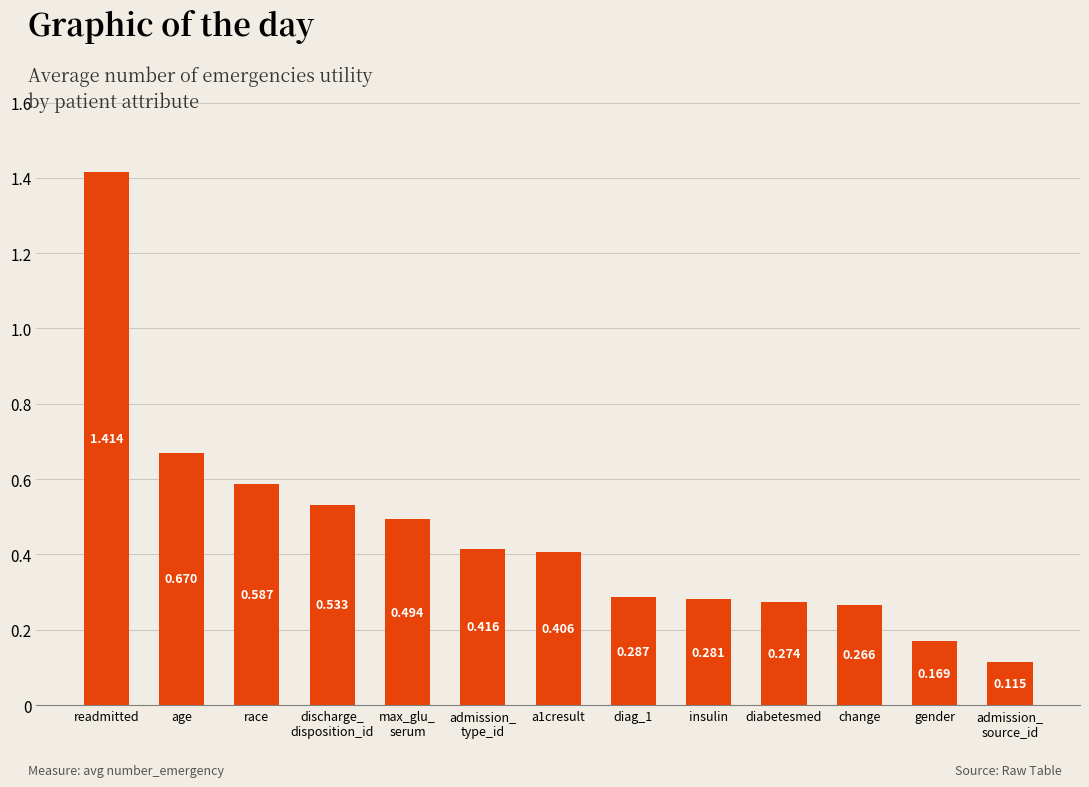

At which category does the chart reach its peak across all series?

readmitted